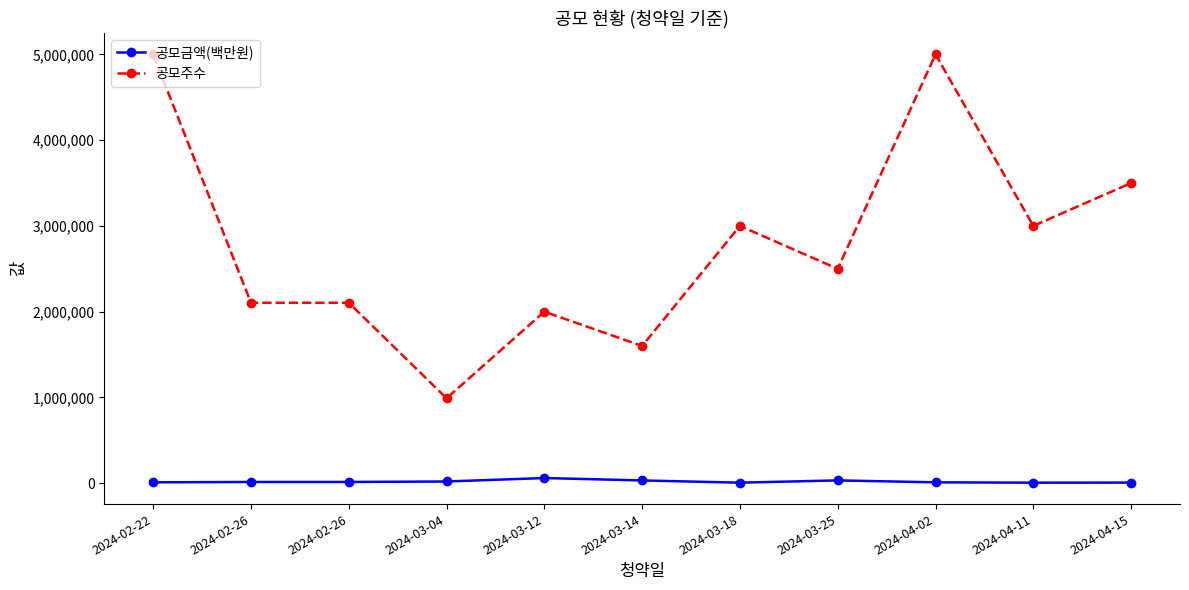

What are all the series names shown in the legend?

공모금액(백만원), 공모주수